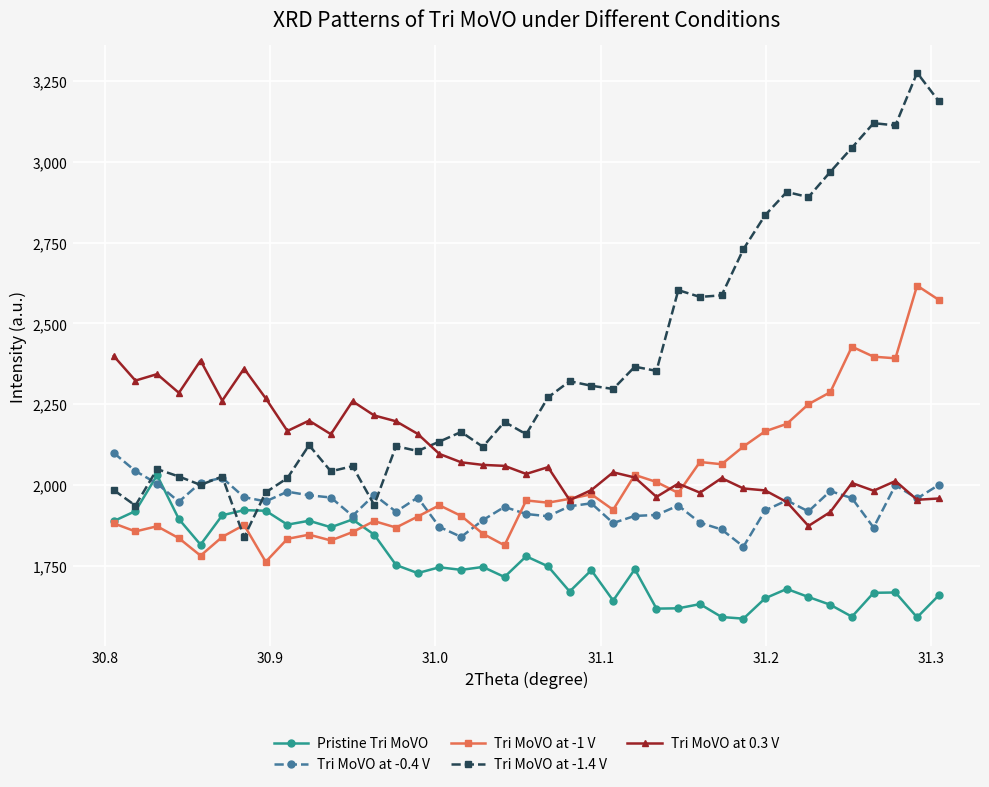

What is the sum of all Tri MoVO at -1.4 V values?

92771